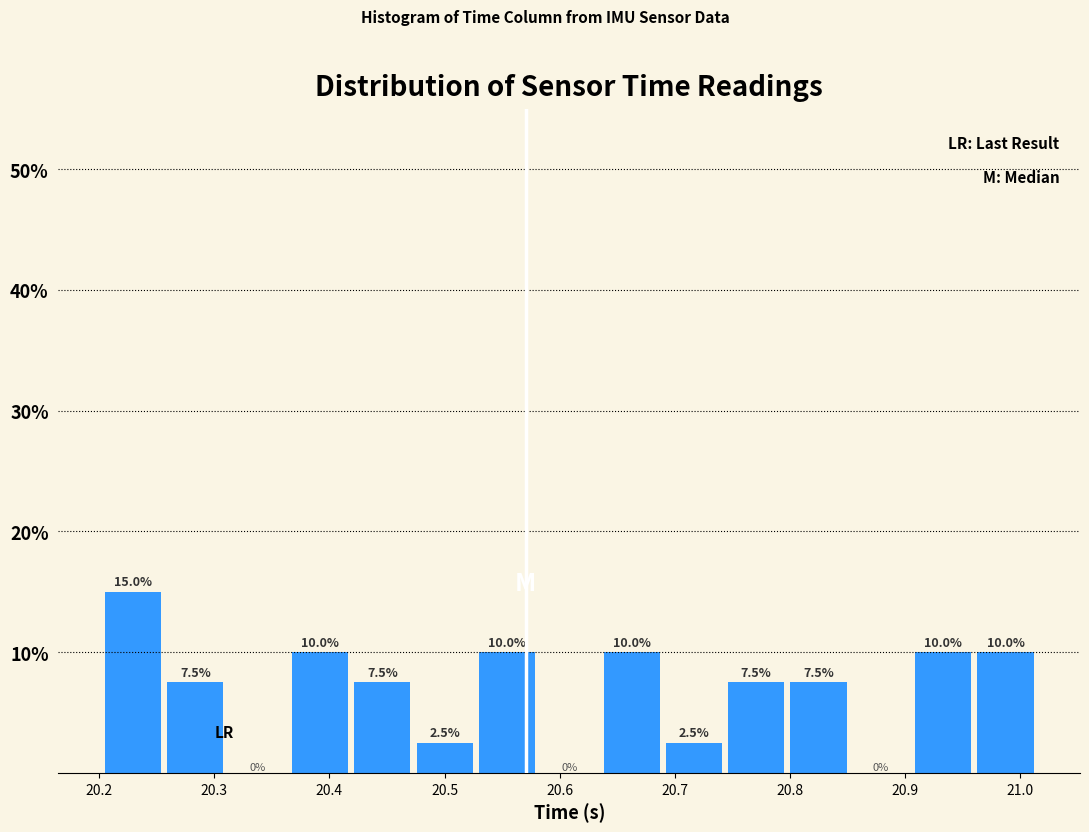

Reading left to right, transcribe this chart: for each bar, give the range it covers on the x-axis and its height. The bar edges are not printed on the chart, so give them approximately, as read against the axis.

20.21 to 20.26: 15.0
20.26 to 20.31: 7.5
20.31 to 20.37: 0.0
20.37 to 20.42: 10.0
20.42 to 20.48: 7.5
20.48 to 20.53: 2.5
20.53 to 20.58: 10.0
20.58 to 20.64: 0.0
20.64 to 20.69: 10.0
20.69 to 20.75: 2.5
20.75 to 20.80: 7.5
20.80 to 20.85: 7.5
20.85 to 20.91: 0.0
20.91 to 20.96: 10.0
20.96 to 21.02: 10.0